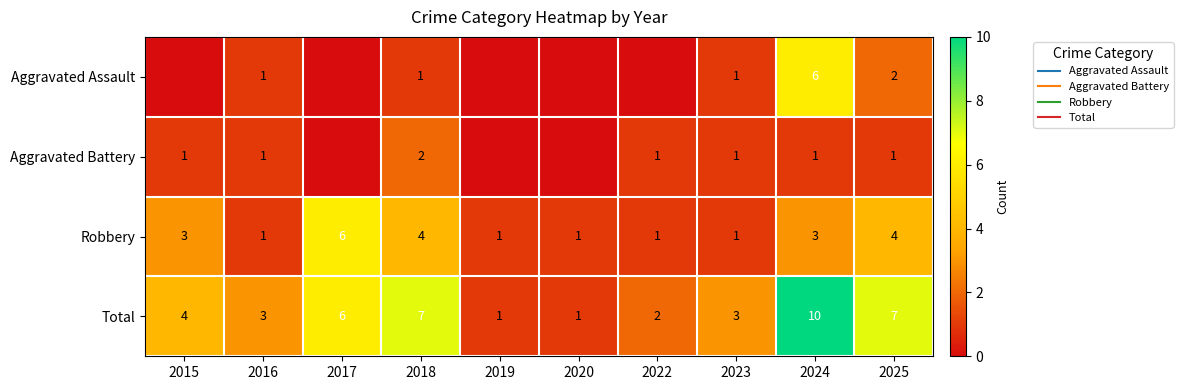

The value of Total at 2019 is 1. True or false?

True